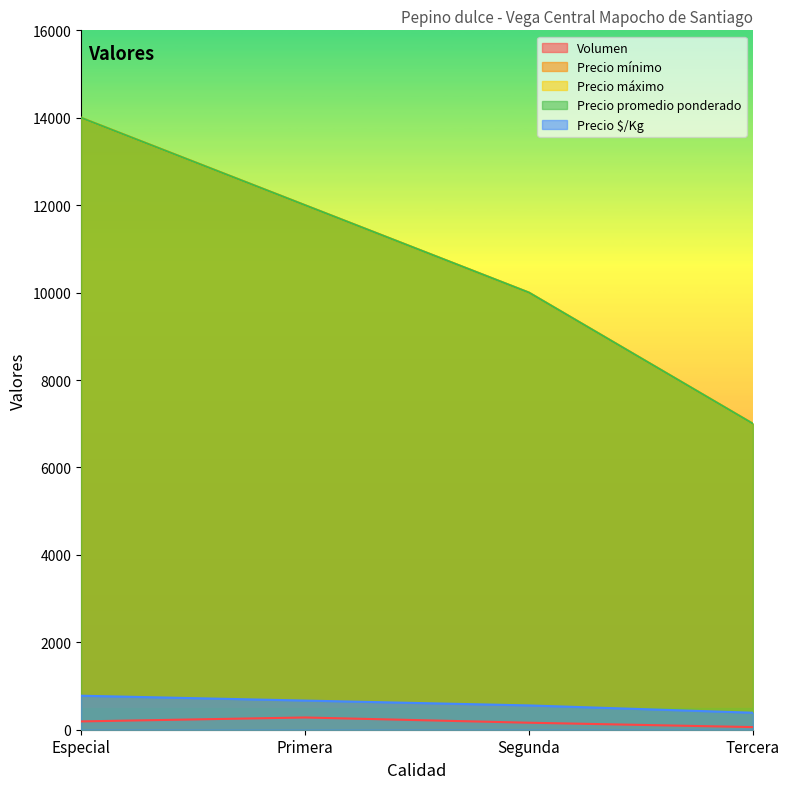

True or false: Precio mínimo and Precio promedio ponderado cross at least once.

False